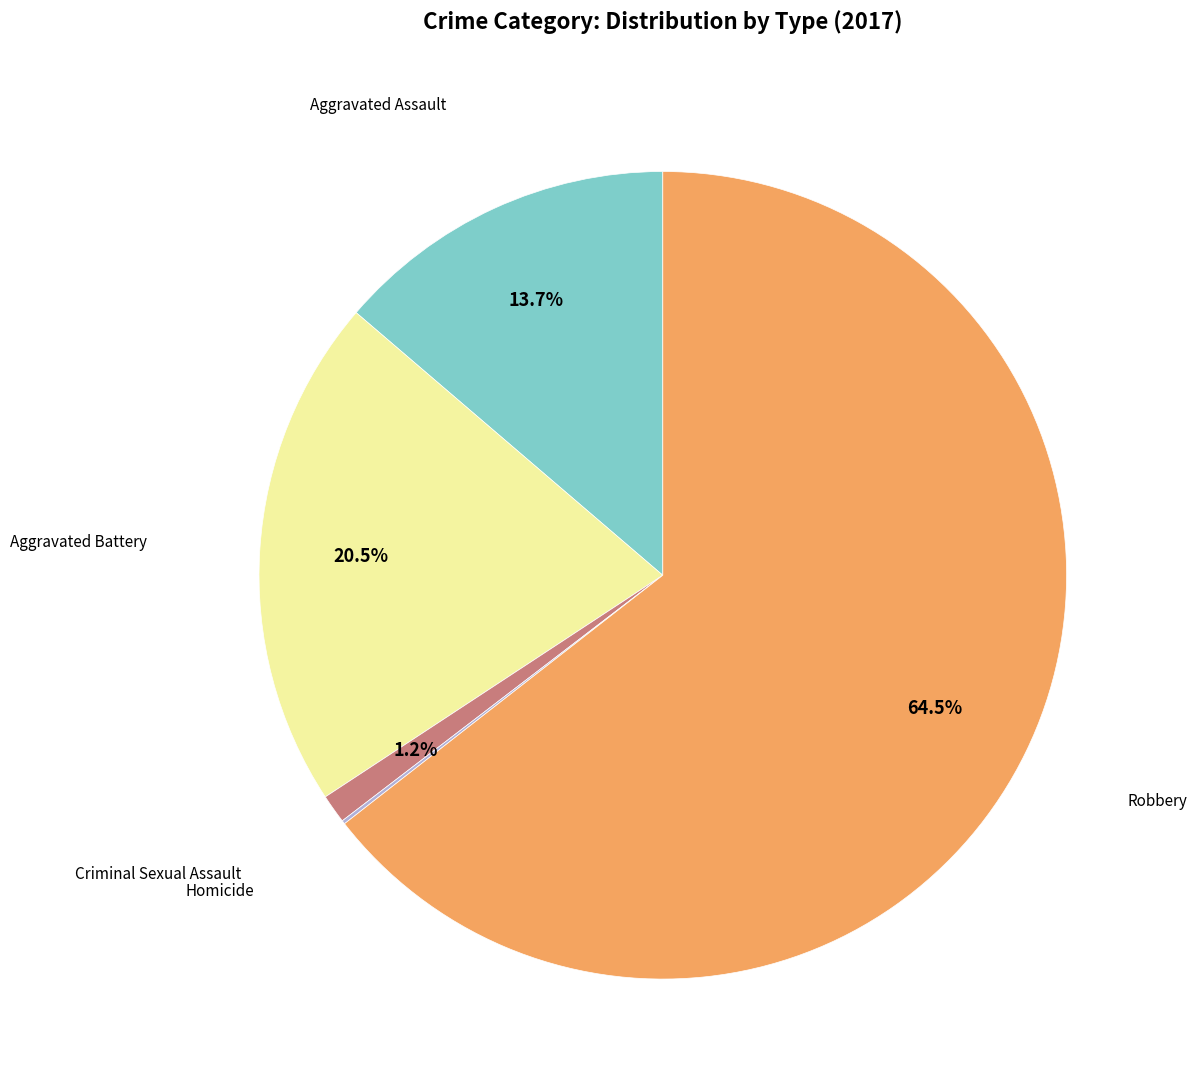

What is the total percentage of Criminal Sexual Assault and Aggravated Assault?

14.9%